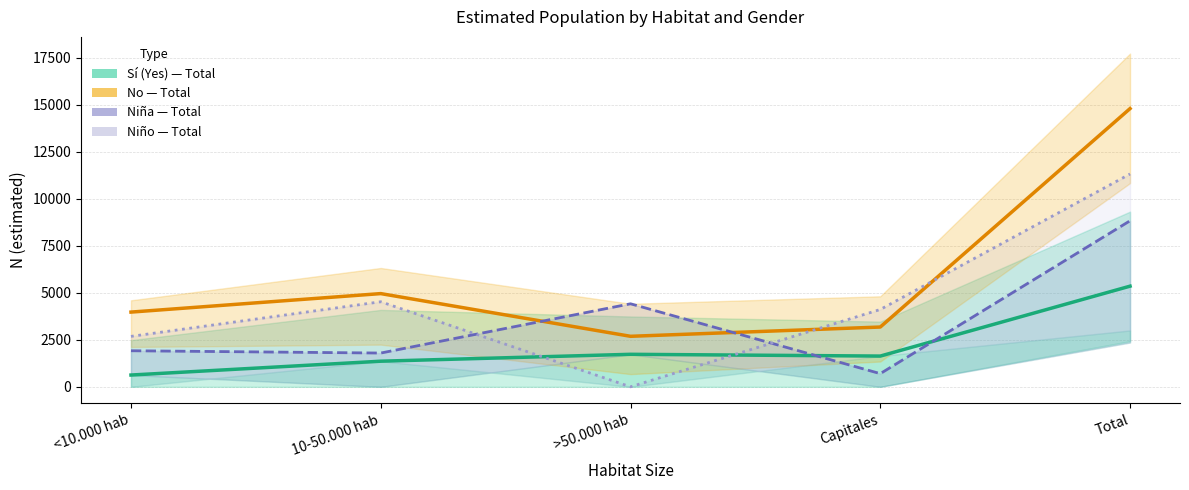

Which series has the largest range (max minus min)?

No — Total